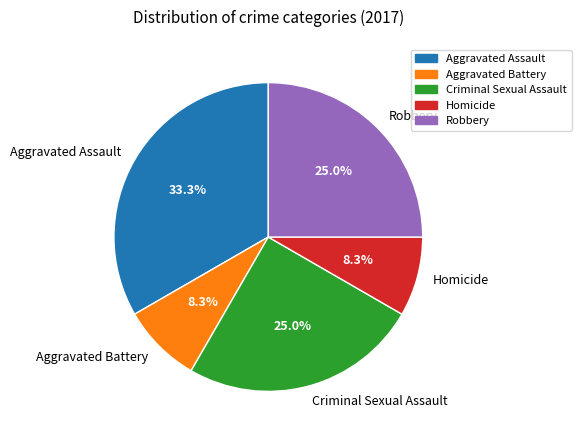

What is the ratio of the value at Aggravated Assault to the value at Criminal Sexual Assault?

1.3